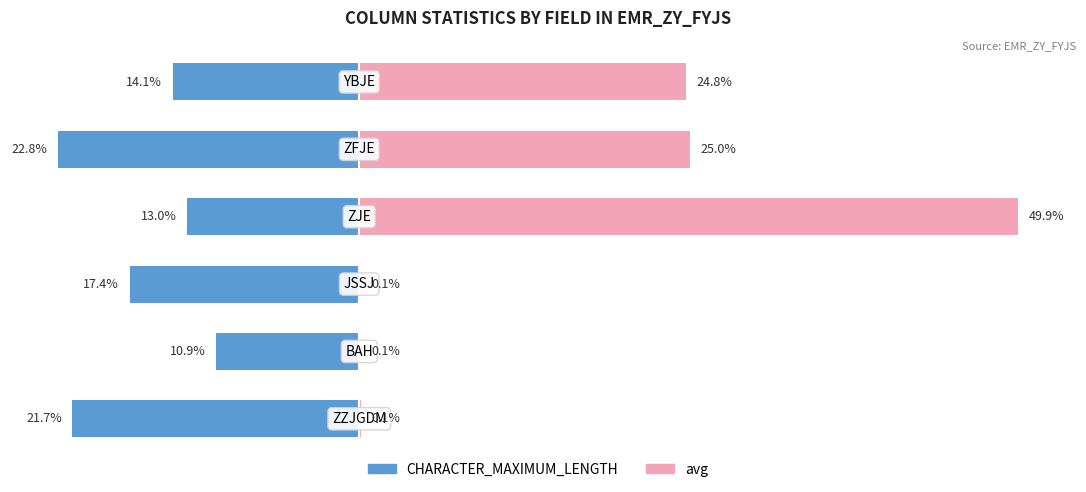

What are all the series names shown in the legend?

CHARACTER_MAXIMUM_LENGTH, avg